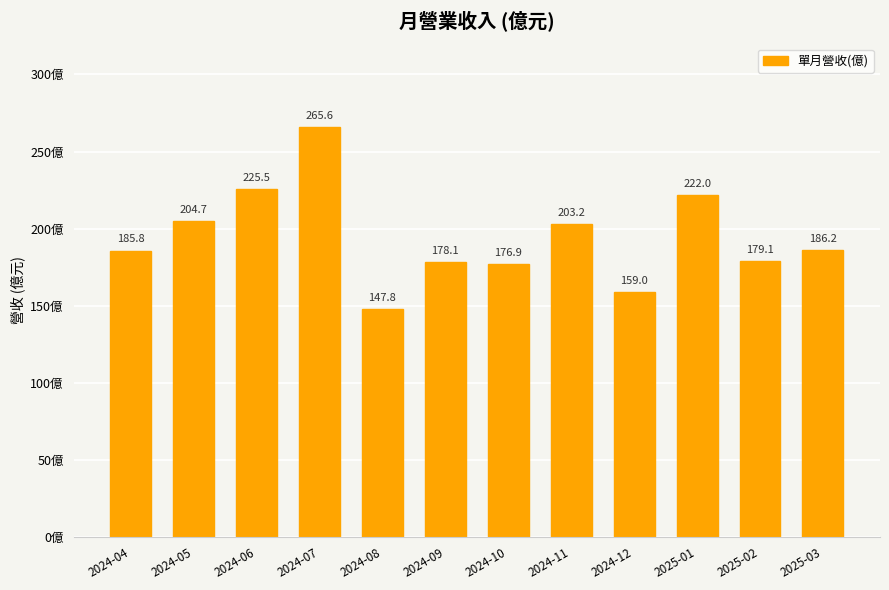

What is the sum of the values at 2024-04 and 2025-01?

407.8